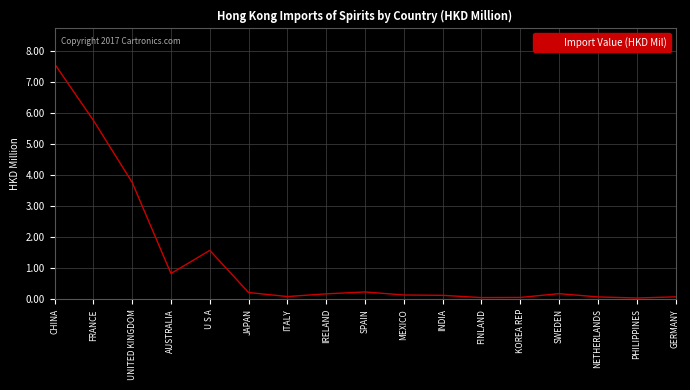

What is the difference between the second highest and second lowest values?

5.7